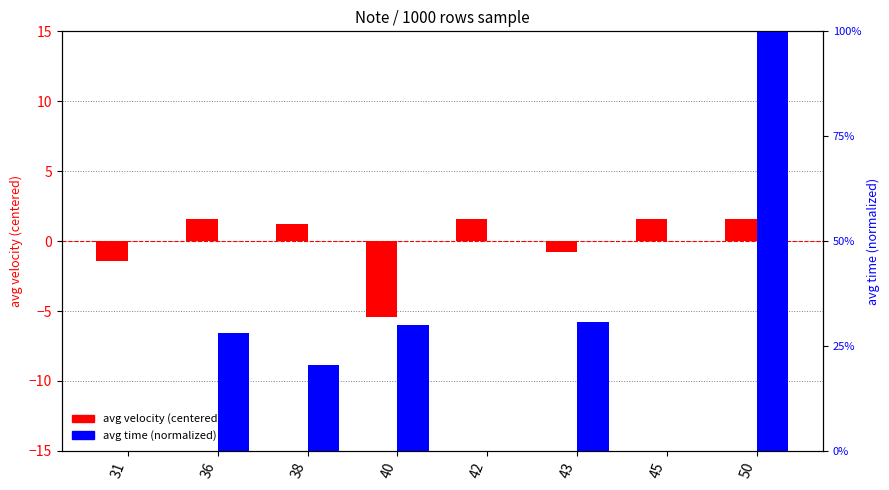

Which series changed the most between 31 and 38?

avg velocity (centered)